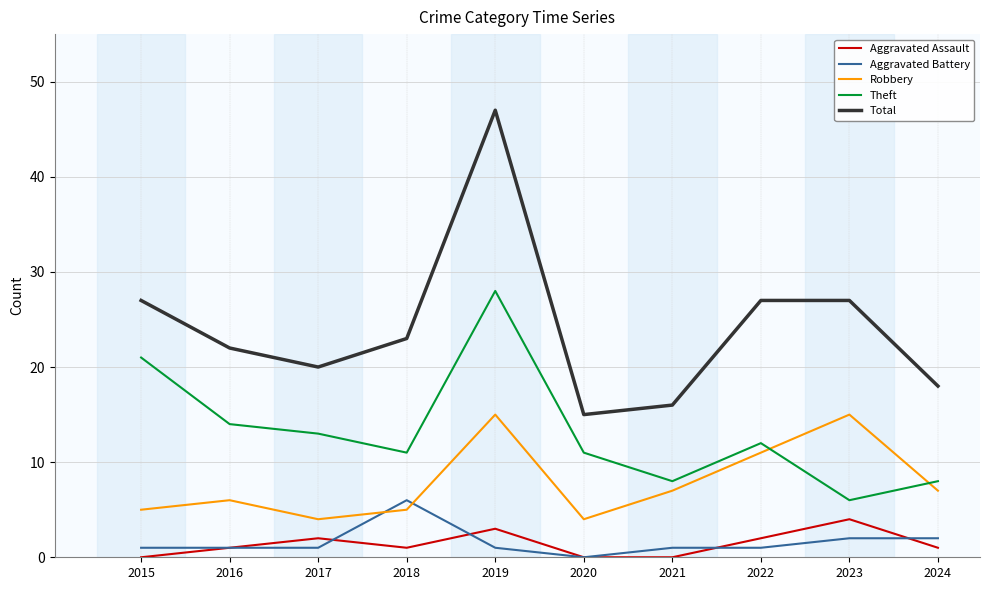

What is the total value across all series at 2020?

30